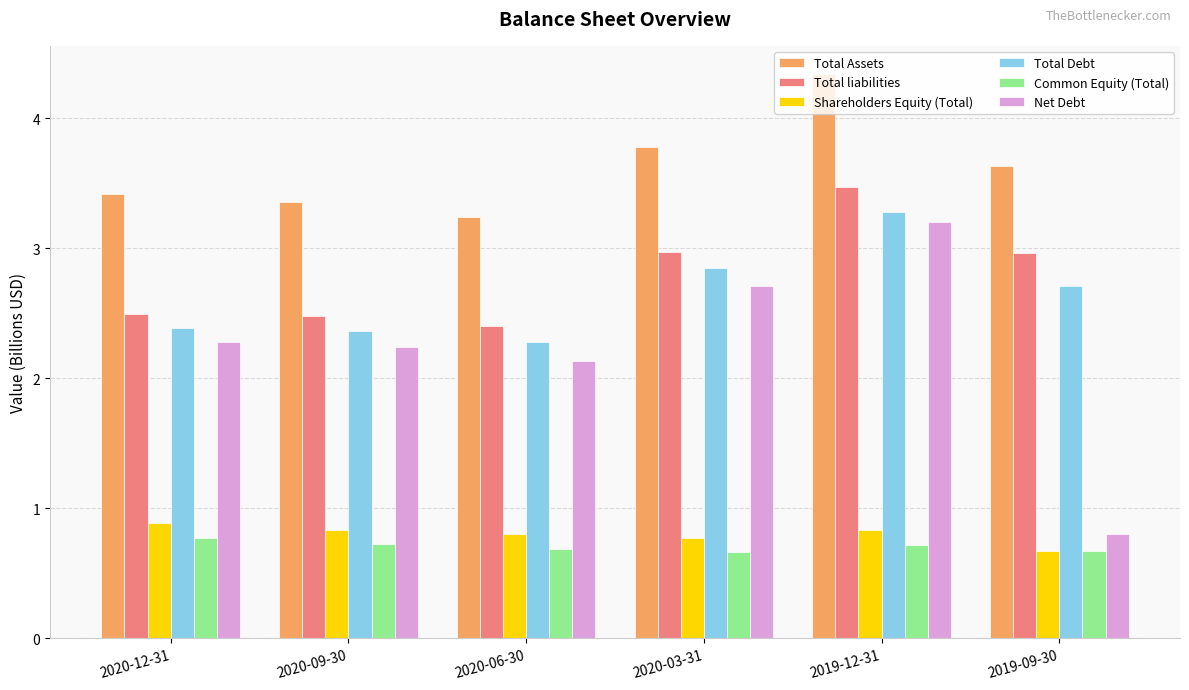

Between 2020-12-31 and 2019-09-30, which series saw the biggest shift?

Net Debt